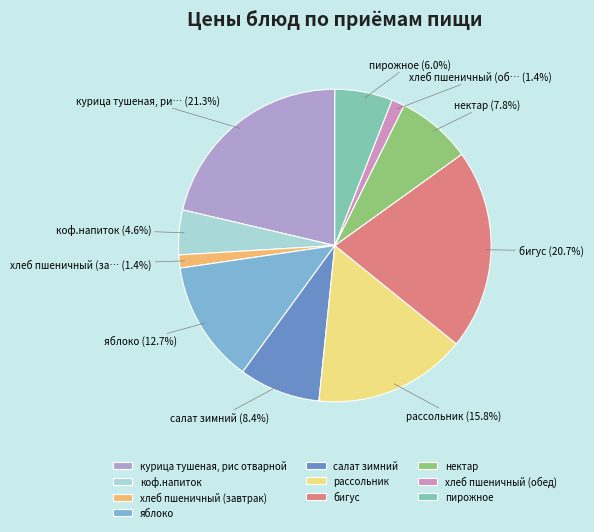

Rank the categories by value from highest to lowest.

курица тушеная, рис отварной, бигус, рассольник, яблоко, салат зимний, нектар, пирожное, коф.напиток, хлеб пшеничный (завтрак), хлеб пшеничный (обед)